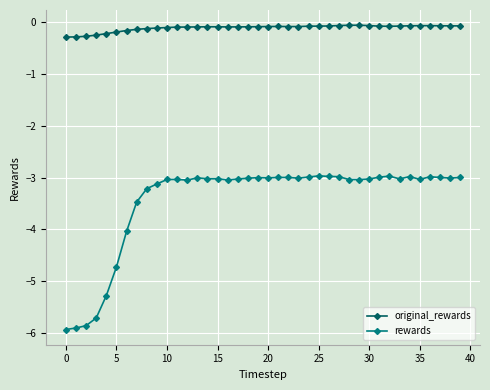

Which series has the largest range (max minus min)?

rewards